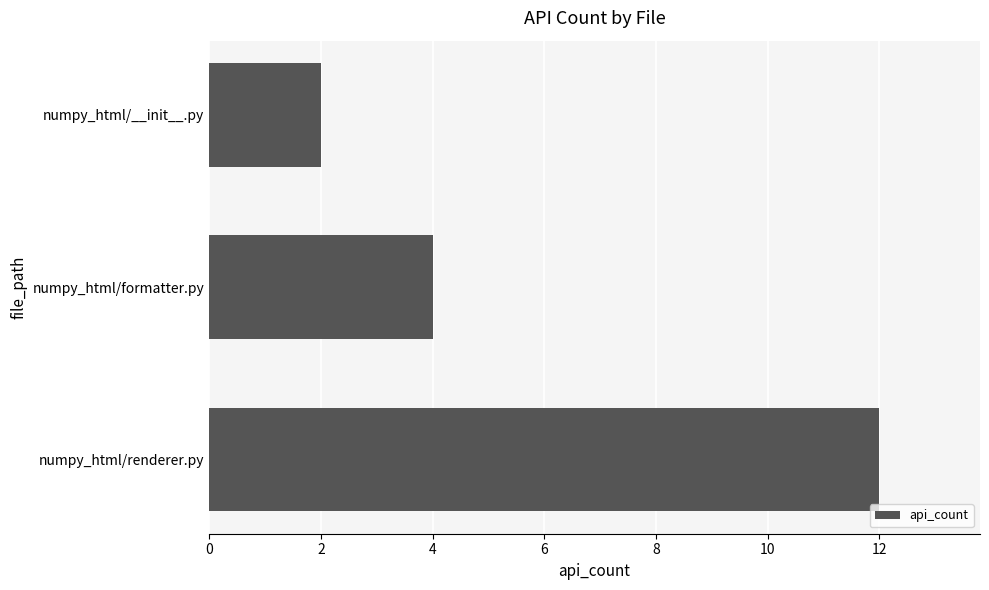

What is the minimum value shown in the chart?

2